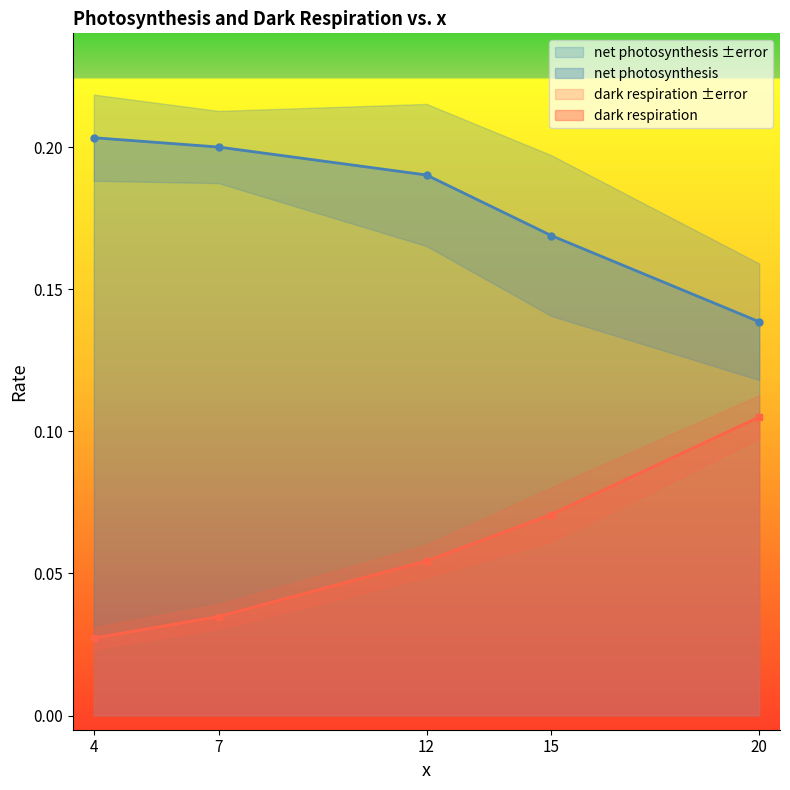

Reading right to left, transcribe all the data shown in this chart.

net photosynthesis: 0.1	0.2	0.2	0.2	0.2
dark respiration: 0.1	0.1	0.1	0.0	0.0